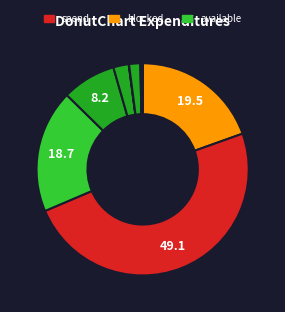

To the nearest percent, what is the difference between the largest and smallest slice percentages?

49%